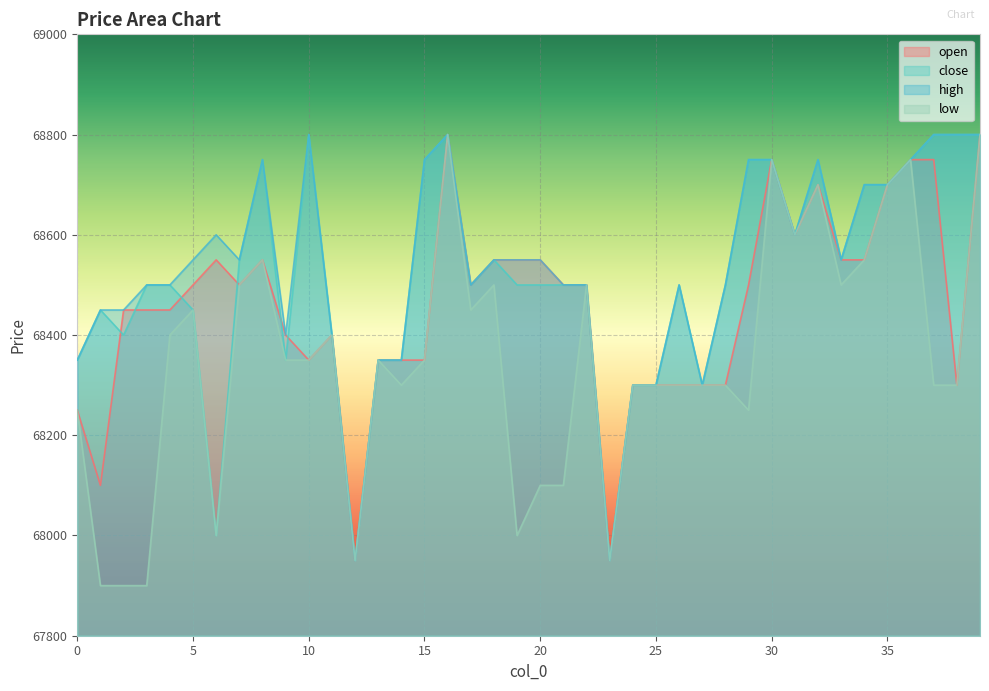

What is the difference between the highest and lowest values at 7?

50